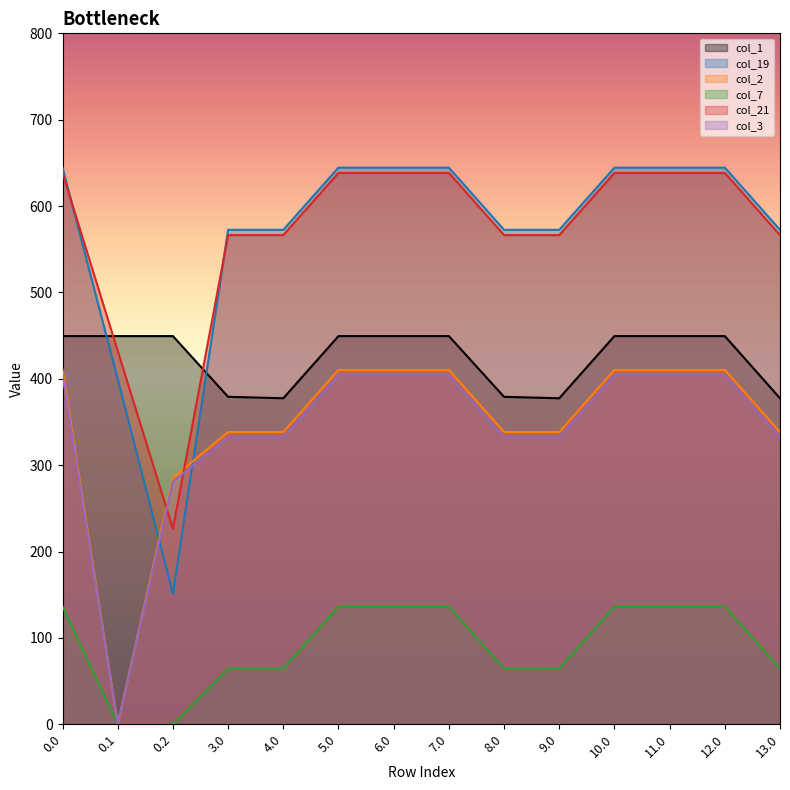

In col_3, how many points are lower than both neighbors (excluding endpoints)?

1